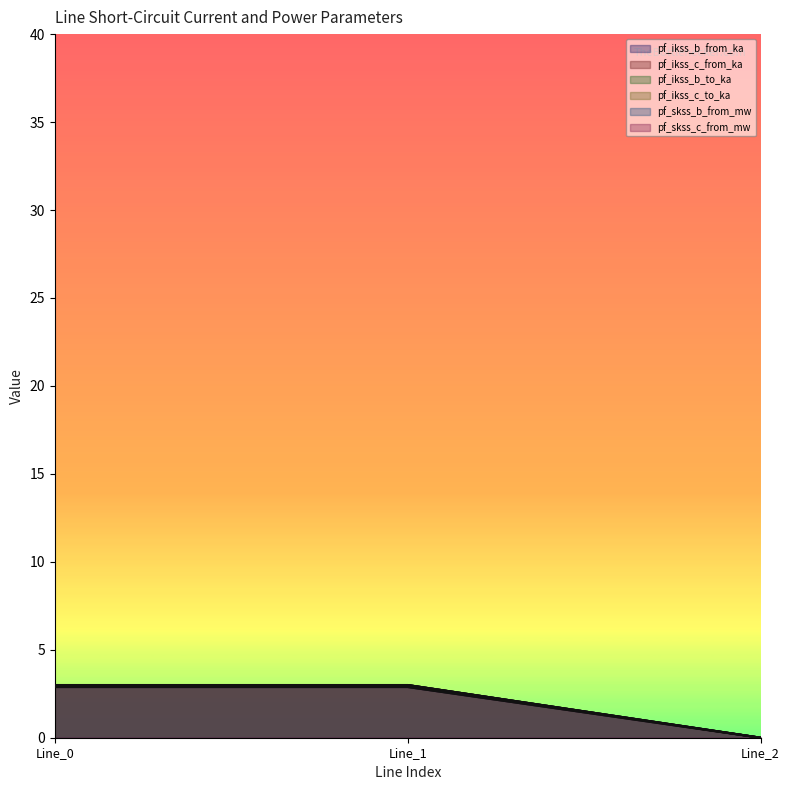

Count the pf_skss_b_from_mw values in the range 0 to 2.

1